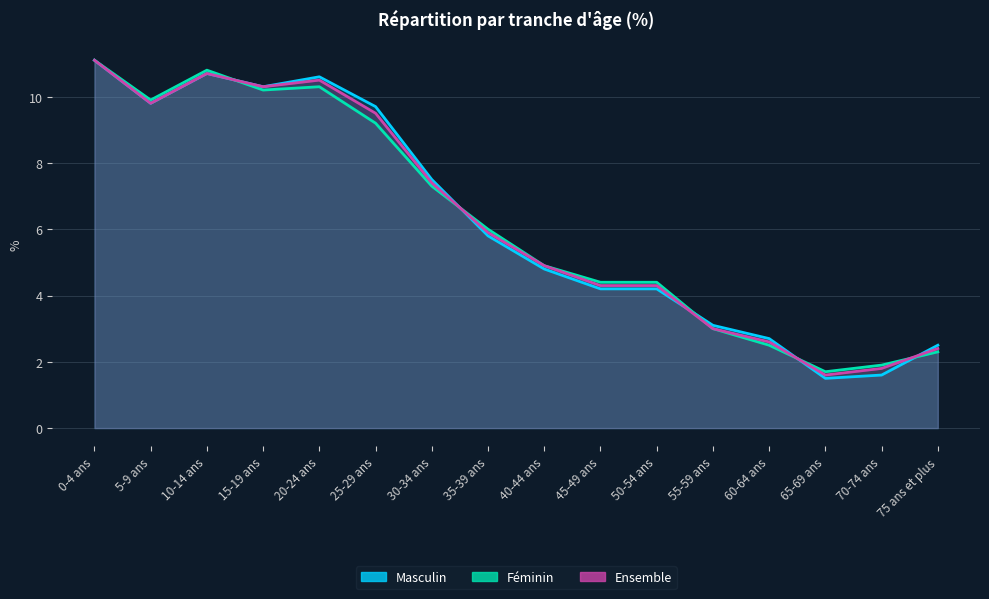

Rank the series by their maximum value, from highest to lowest.

Masculin, Féminin, Ensemble